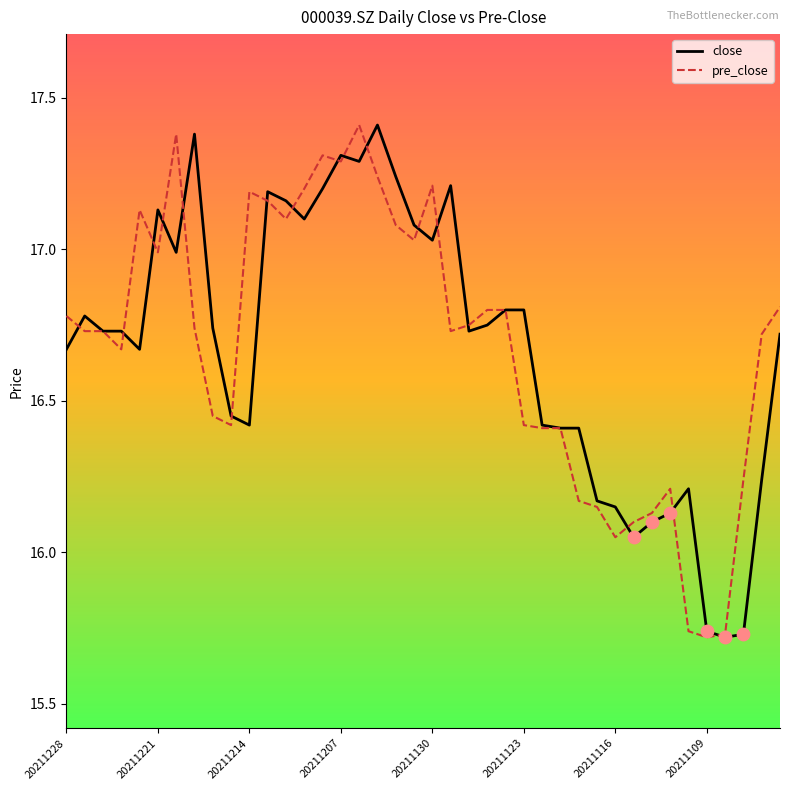

What is the greatest value displayed?

17.4